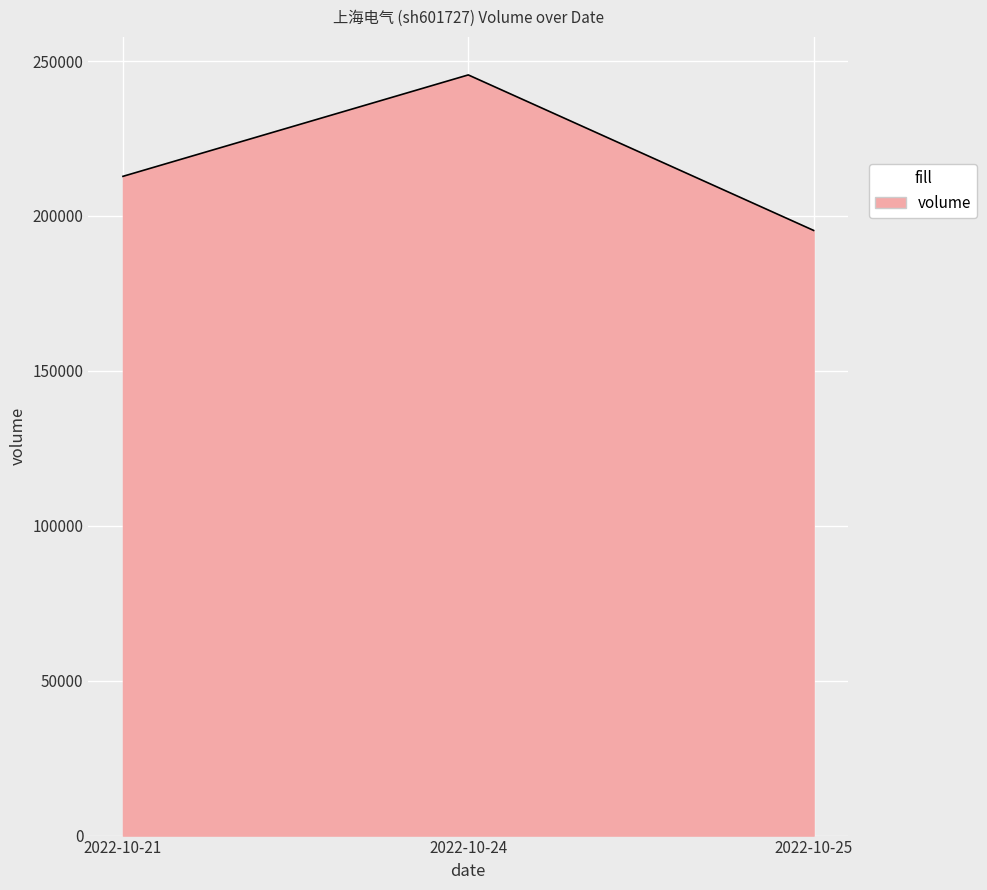

Reading right to left, list all the values displayed in this chart.

195333	245523	212790